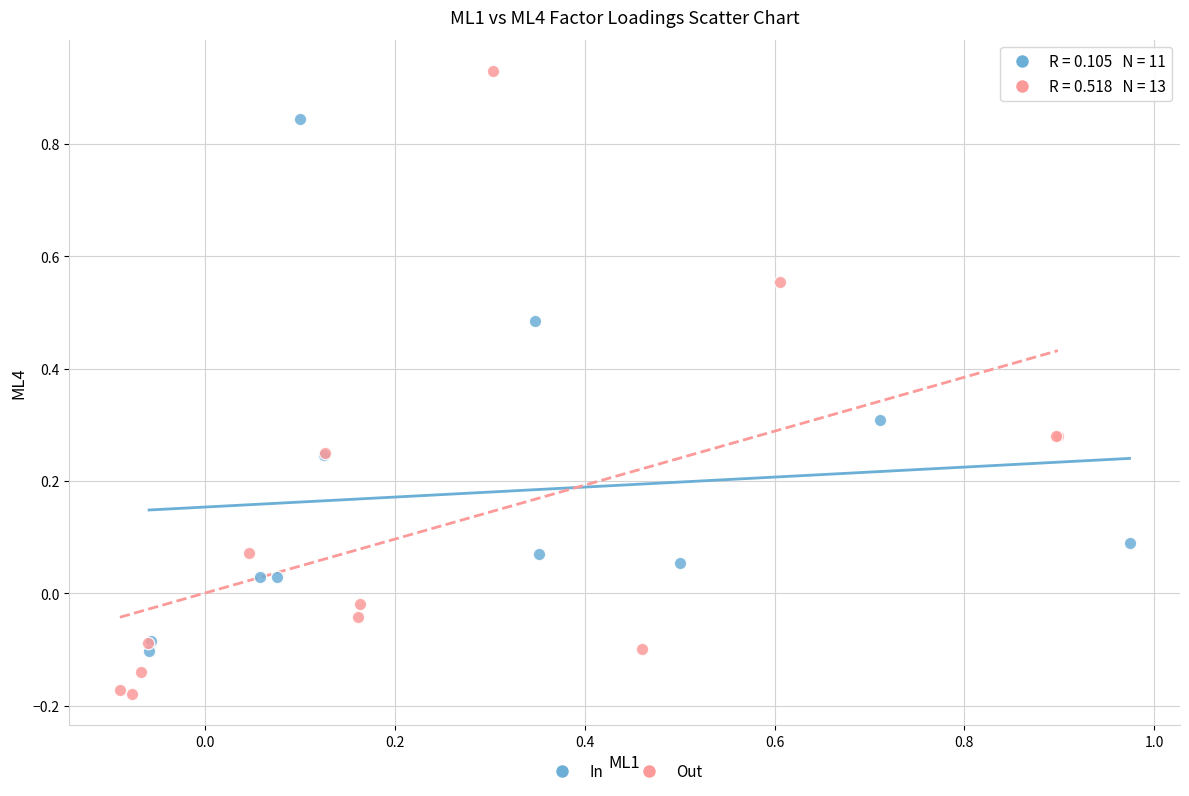

What are all the series names shown in the legend?

In, Out